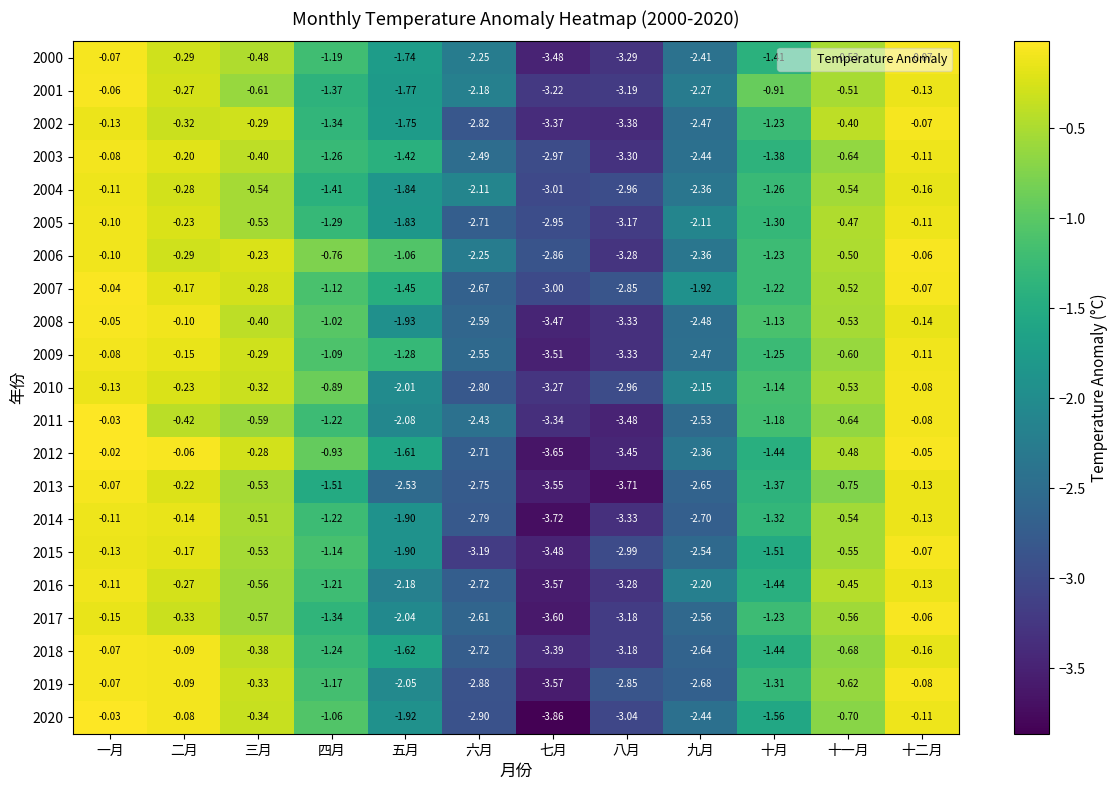

At which label does 2010 reach its peak?

十二月